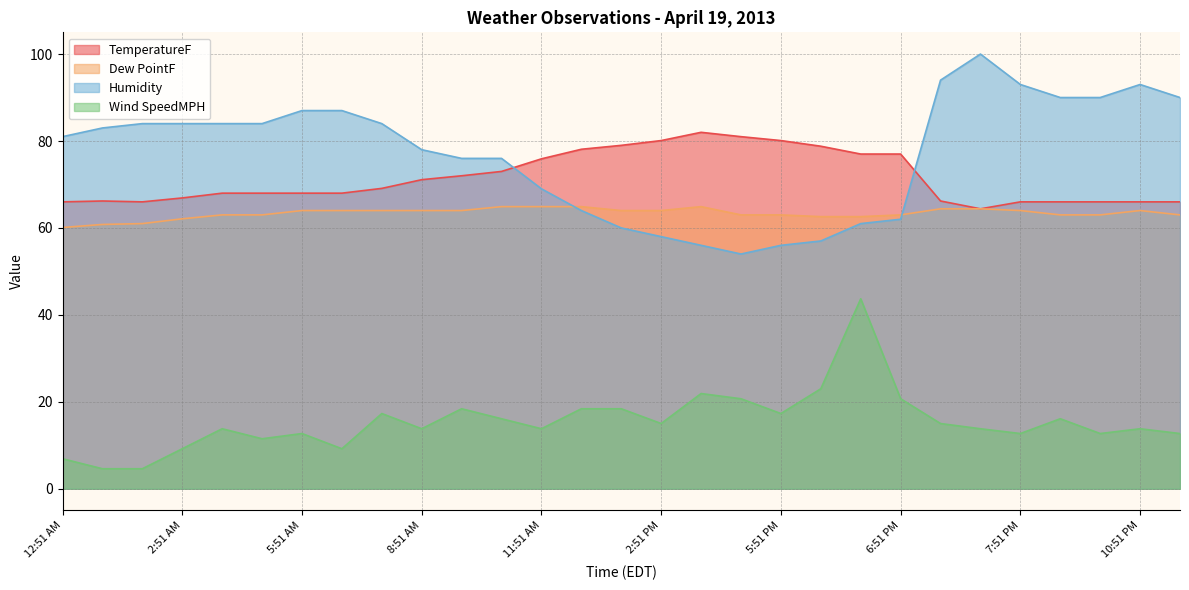

Rank the series at 9:51 AM from lowest to highest value.

Wind SpeedMPH, Dew PointF, TemperatureF, Humidity